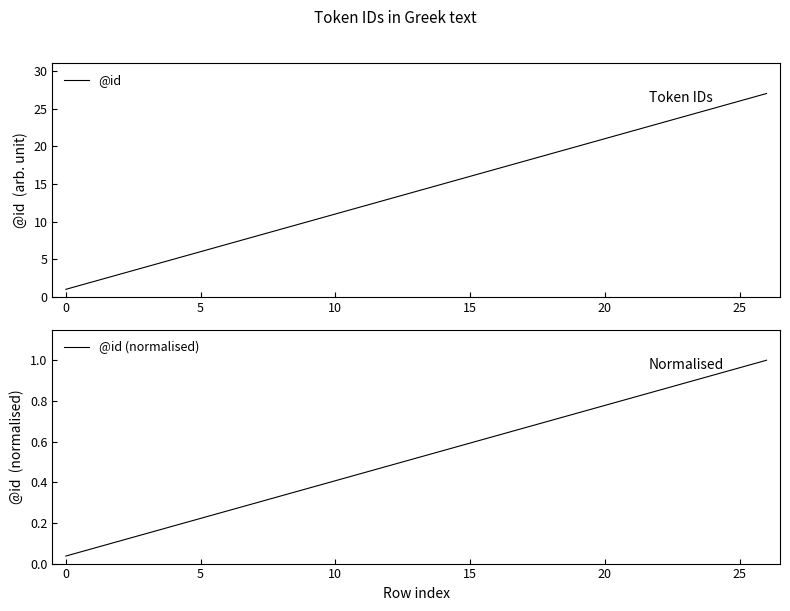

What are all the series names shown in the legend?

@id, @id (normalised)